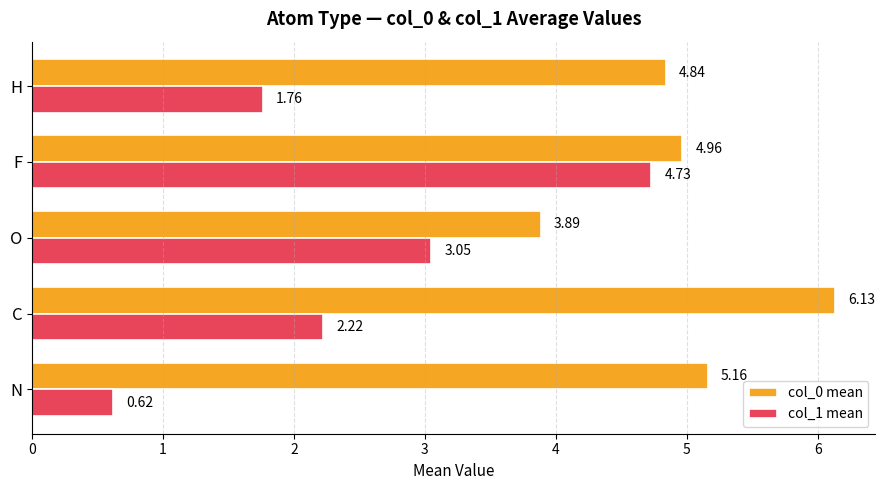

List the series in order of their overall mean, lowest first.

col_1 mean, col_0 mean